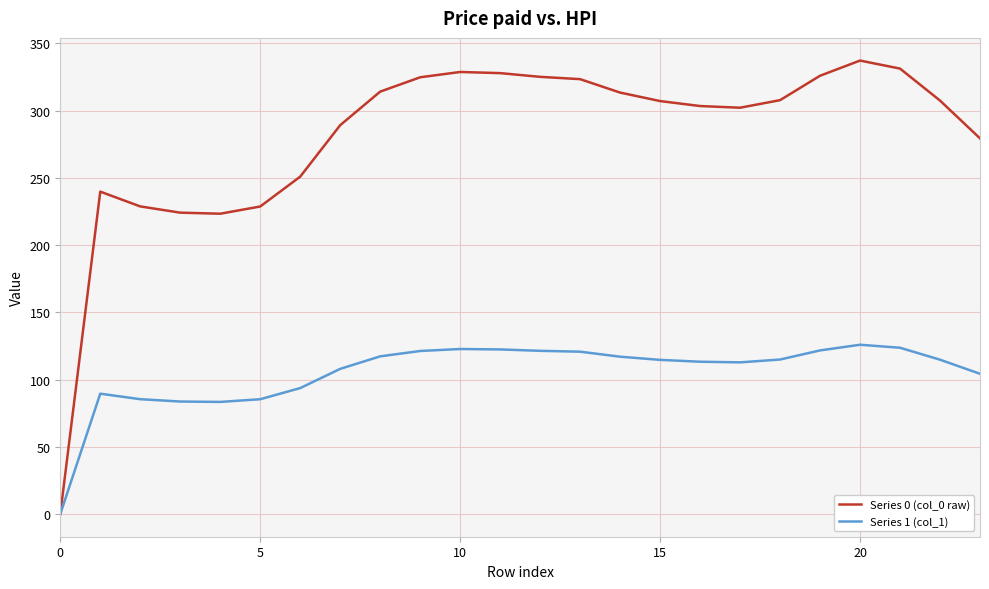

Which series has the largest total across all categories?

Series 0 (col_0 raw)